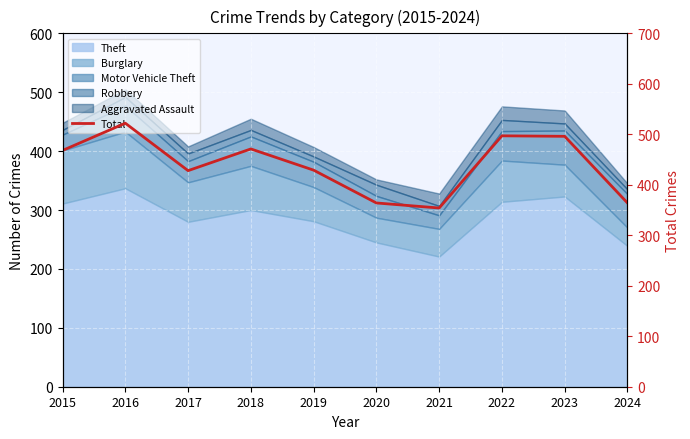

What is the minimum value shown in the chart?

354